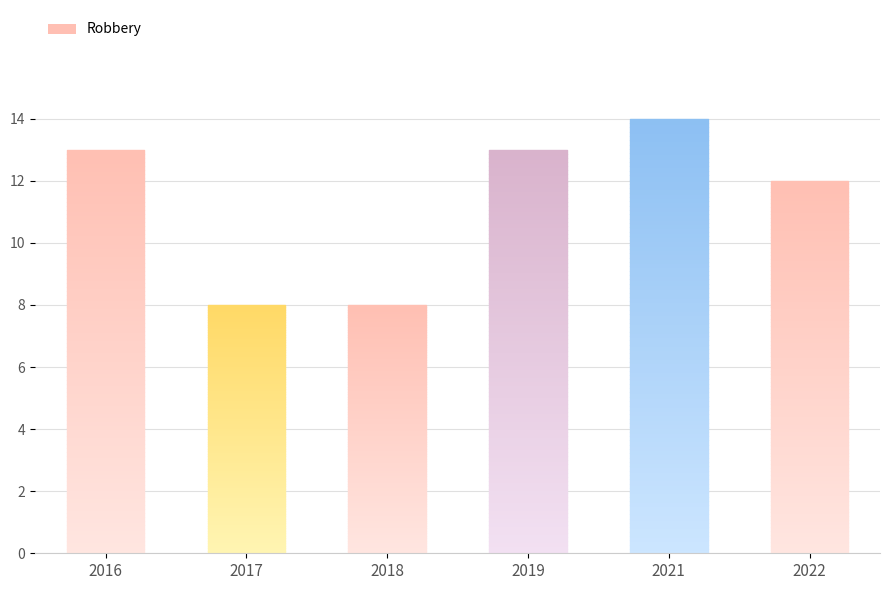

What is the minimum value shown in the chart?

8